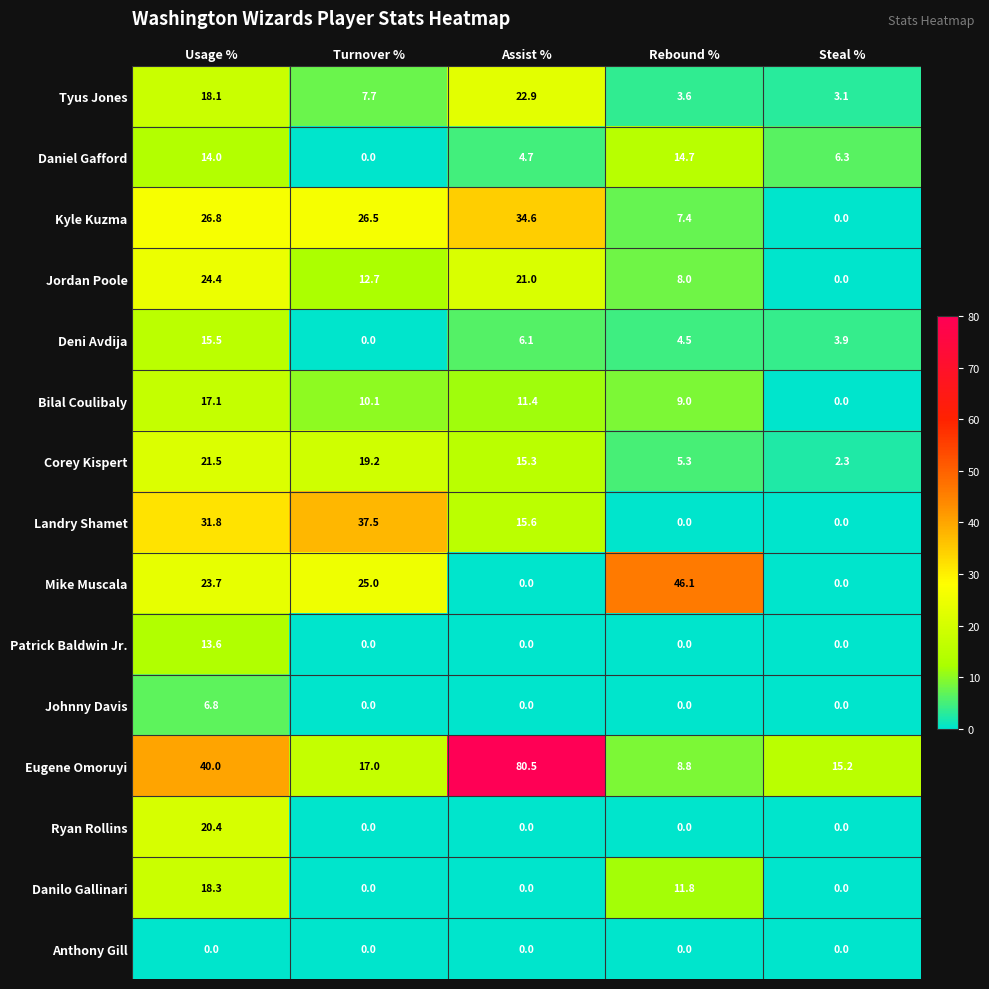

What is the total value across all series at Rebound %?

119.2